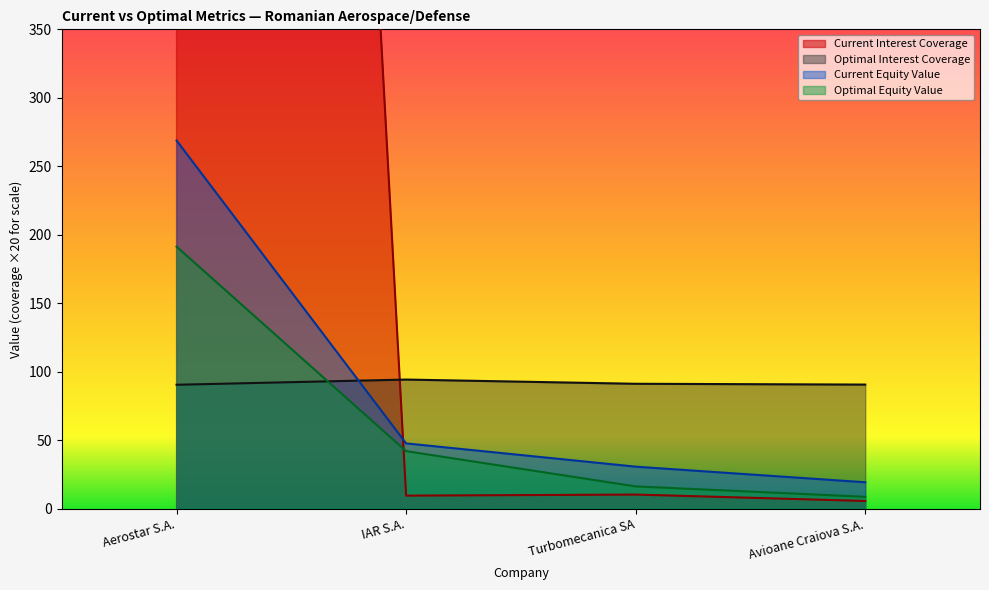

What position from the left is Aerostar S.A.?

1